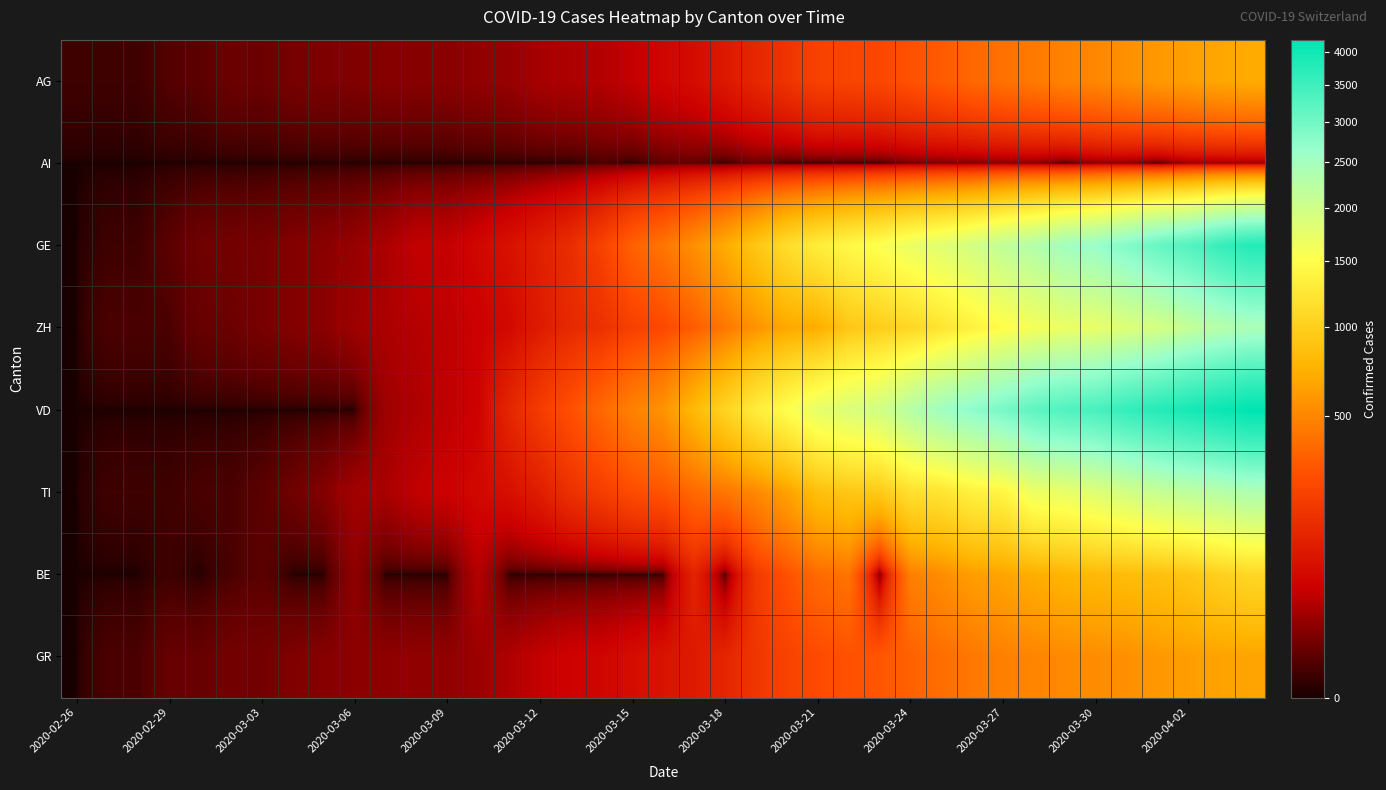

Which series has the largest total across all categories?

VD